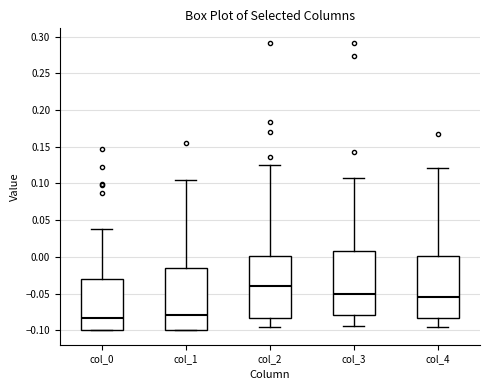

Where does the median line of the box for col_0 sit on the y-axis? The values are not printed on the chart, so give them approximately, as read against the axis.

-0.085